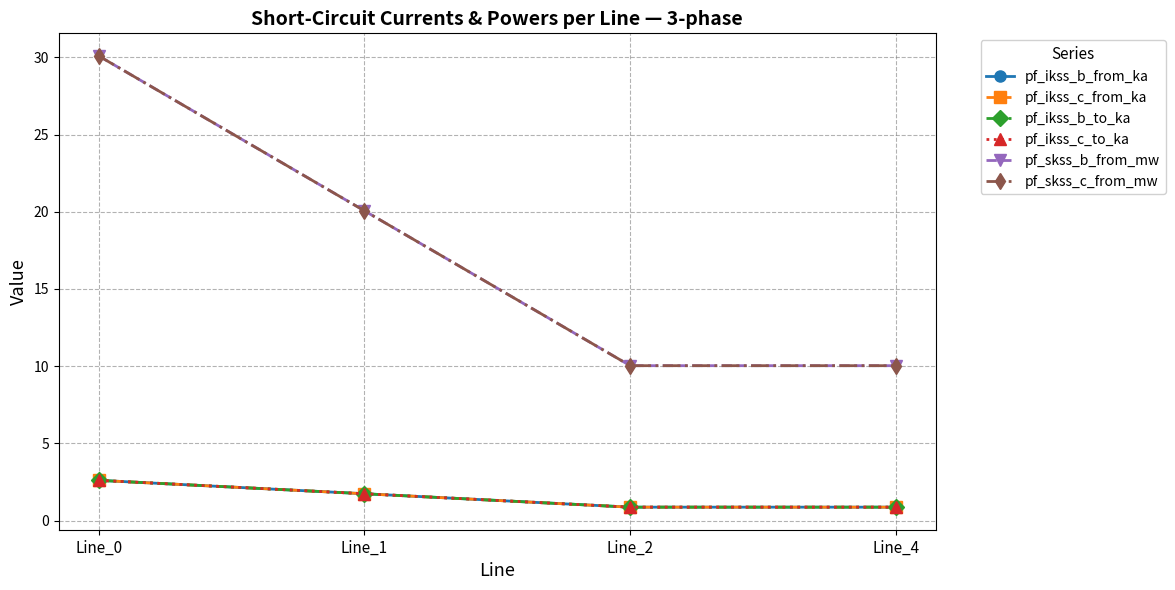

Which label corresponds to the smallest value in the chart?

Line_2